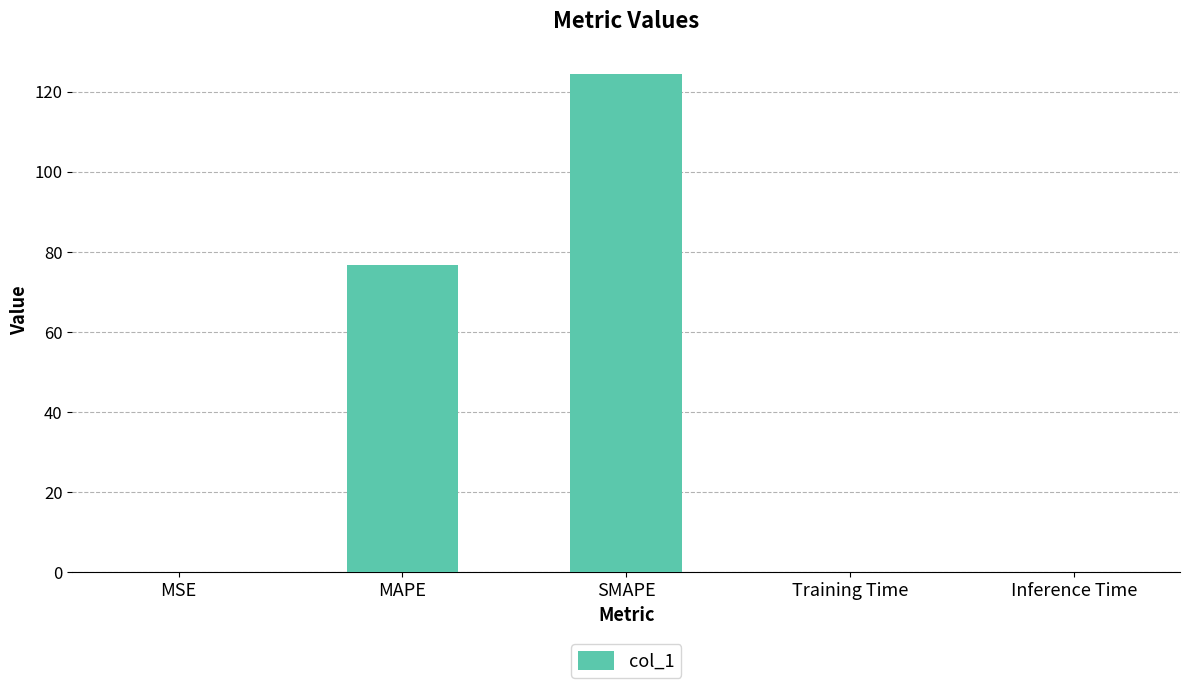

What is the sum of the values at Training Time and Inference Time?

0.2